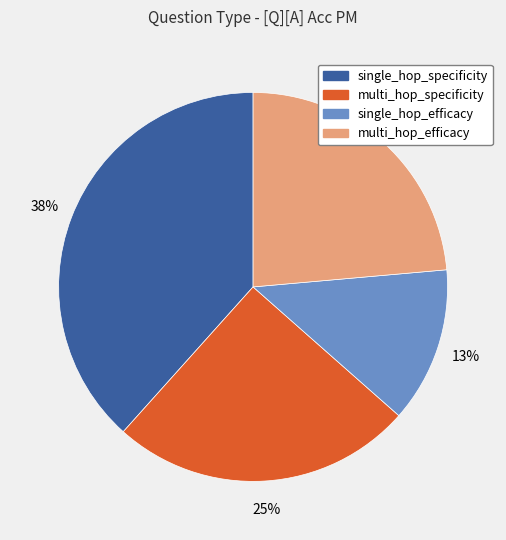

Which has a higher value, single_hop_specificity or multi_hop_specificity?

single_hop_specificity